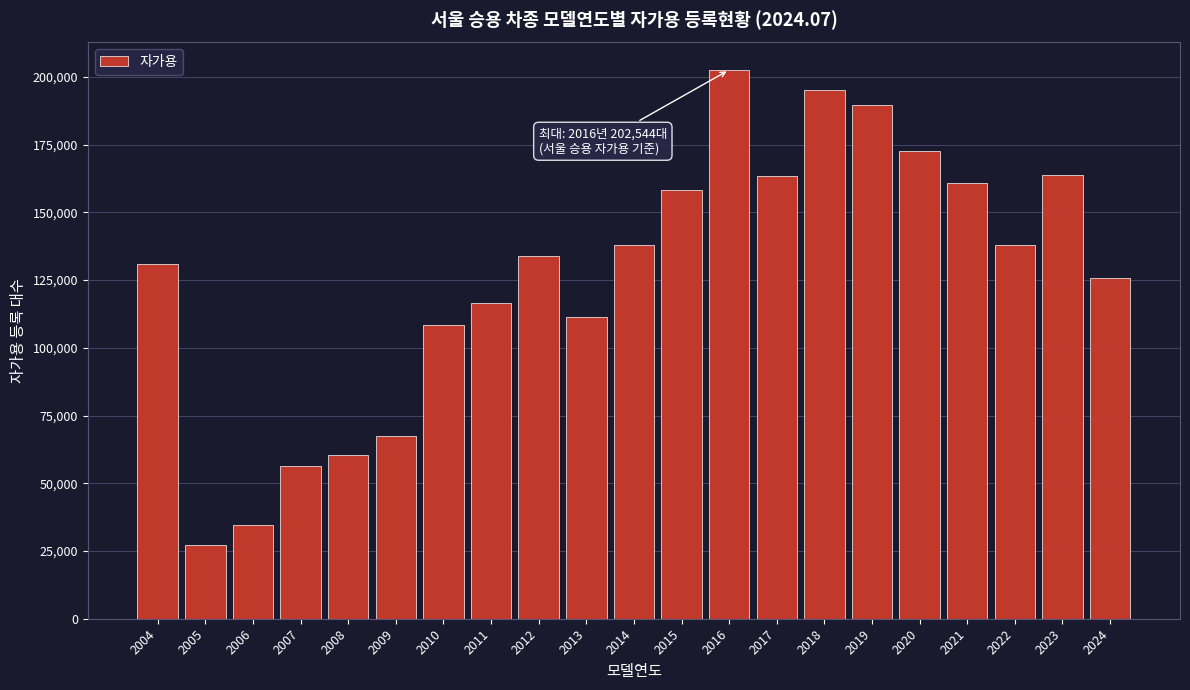

Between 2004 and 2020, which is larger?

2020